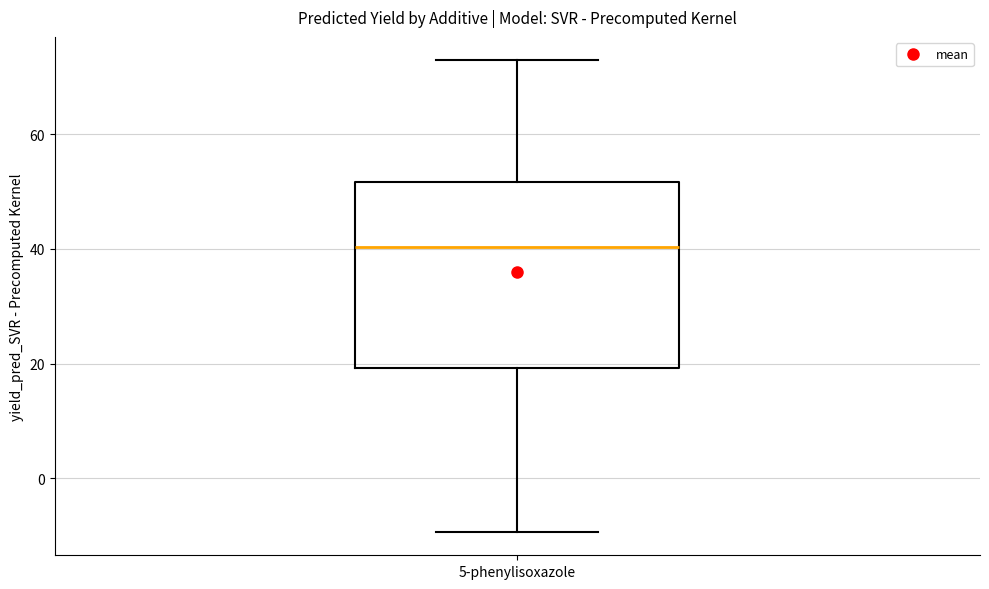

Transcribe this box plot: give where the median line is, the range the box spans, and where the two whiskers end, as read against the y-axis. The values are not printed on the chart, so give them approximately, as read against the axis.

median 40, box 20 to 52, whiskers -10 to 72